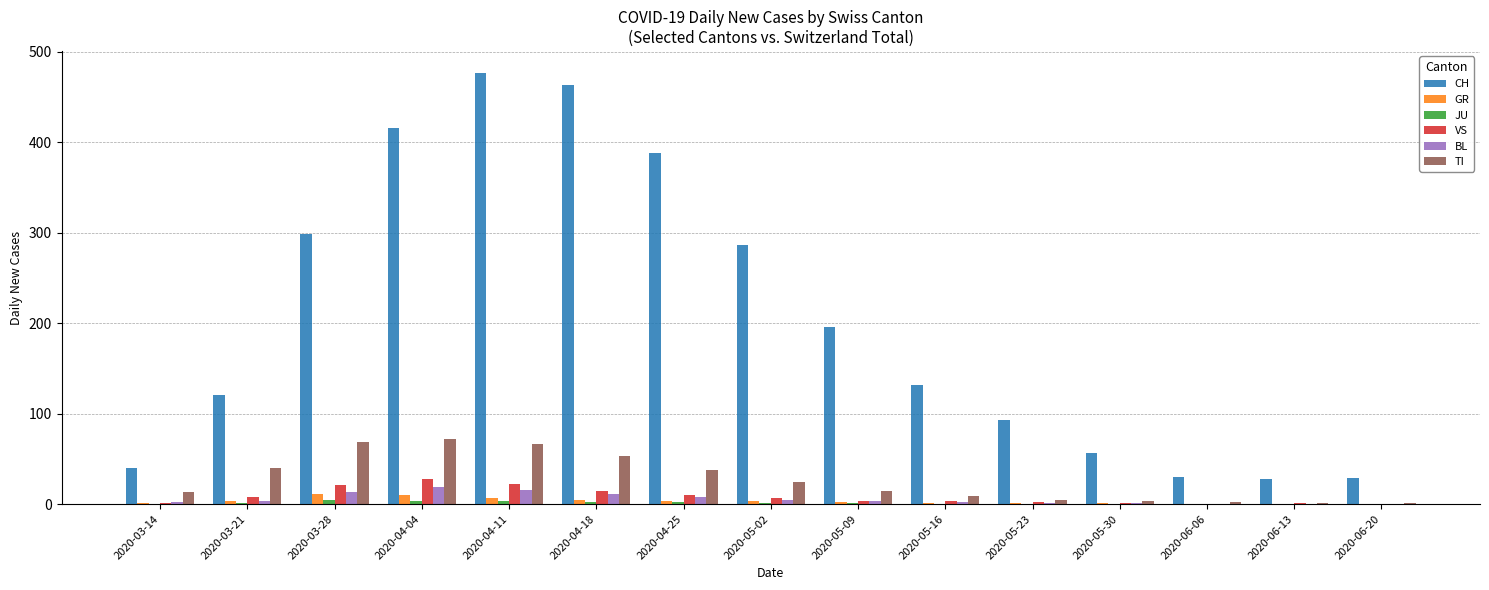

Which series has the largest total across all categories?

CH